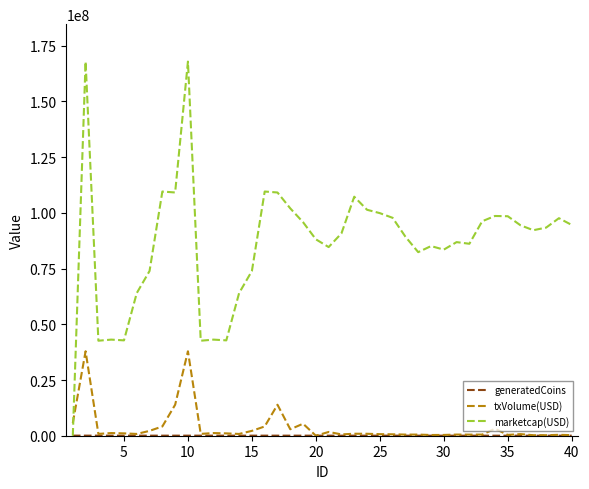

Which series has the largest range (max minus min)?

marketcap(USD)